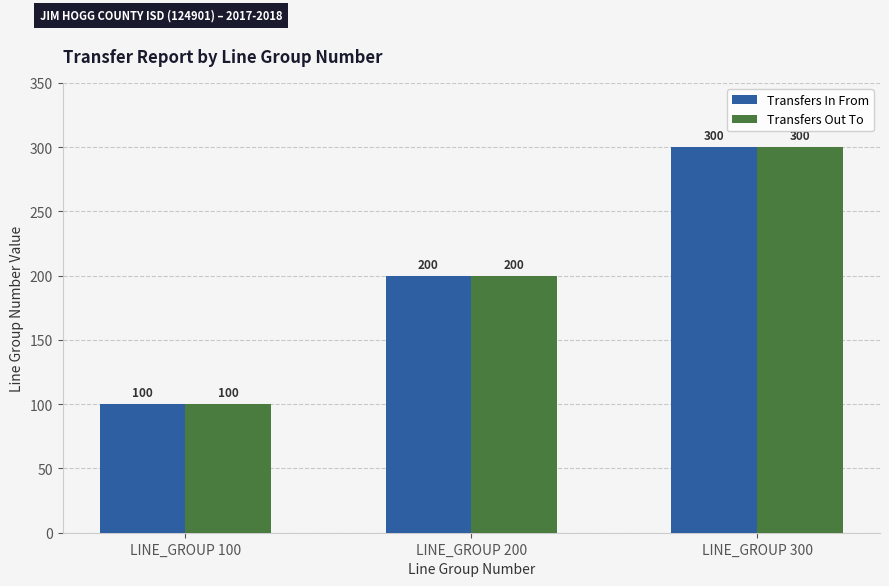

List the labels in order of Transfers In From value, smallest first.

LINE_GROUP 100, LINE_GROUP 200, LINE_GROUP 300